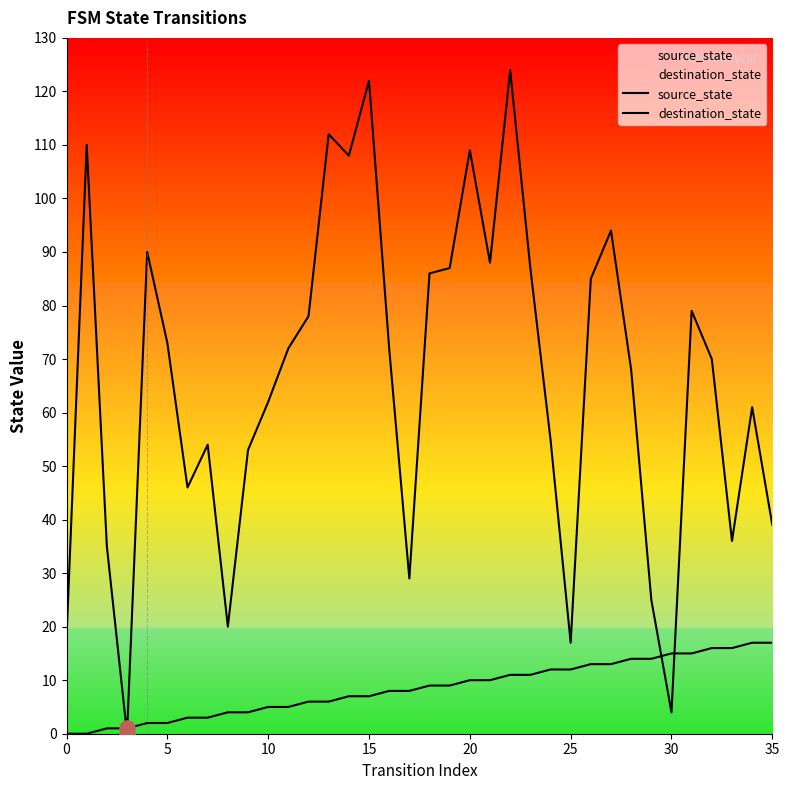

Which series contains the highest Y value?

destination_state